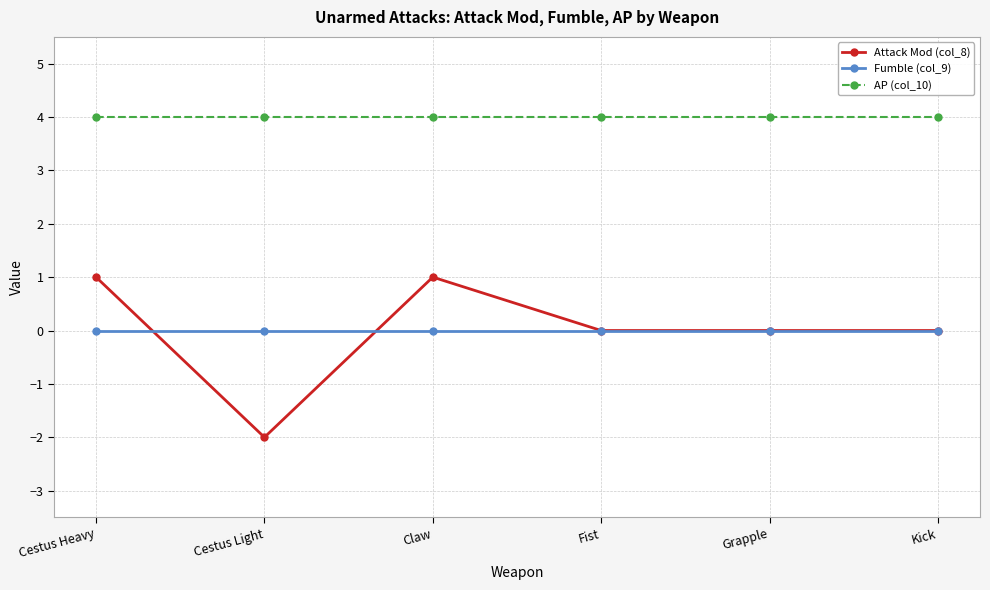

Which label corresponds to the smallest value in the chart?

Cestus Light